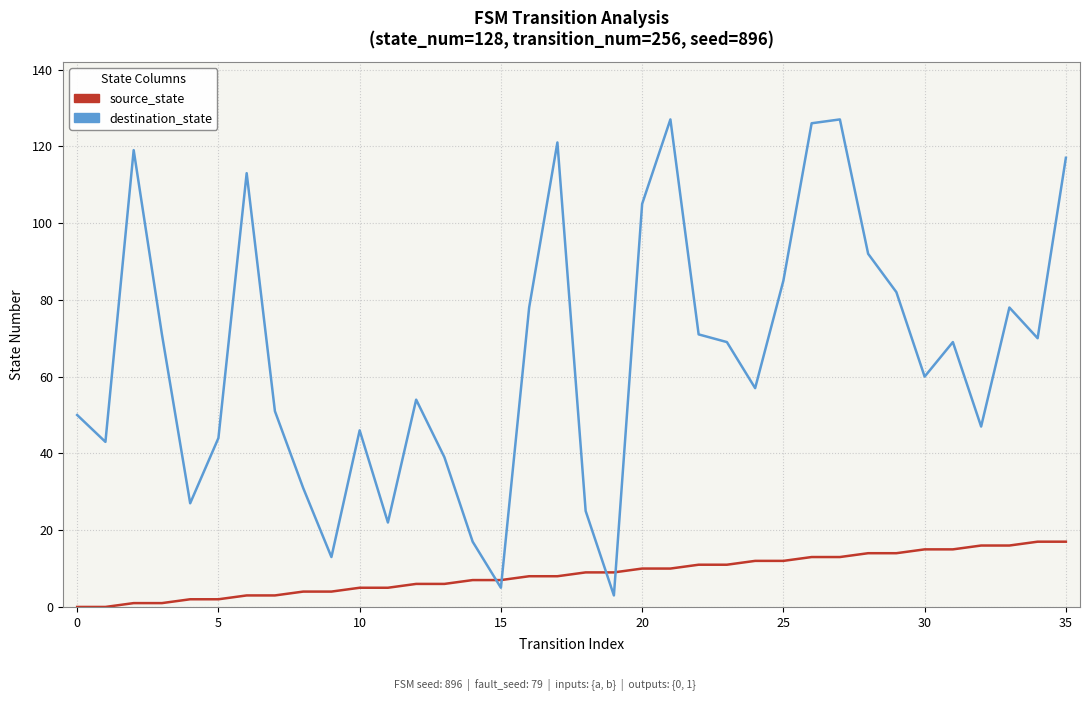

Which series has the largest range (max minus min)?

destination_state